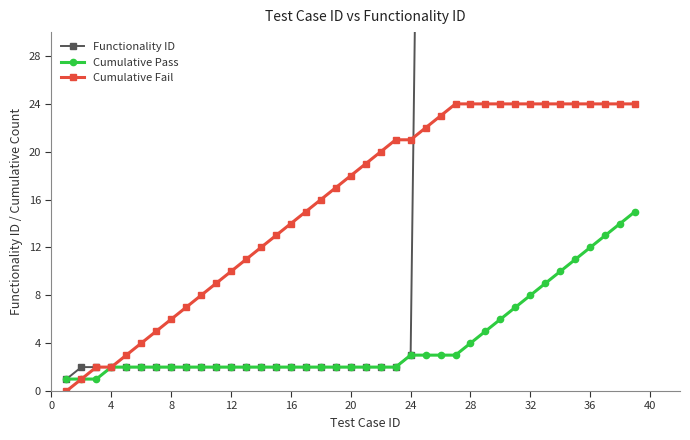

How many lines are shown in the chart?

3